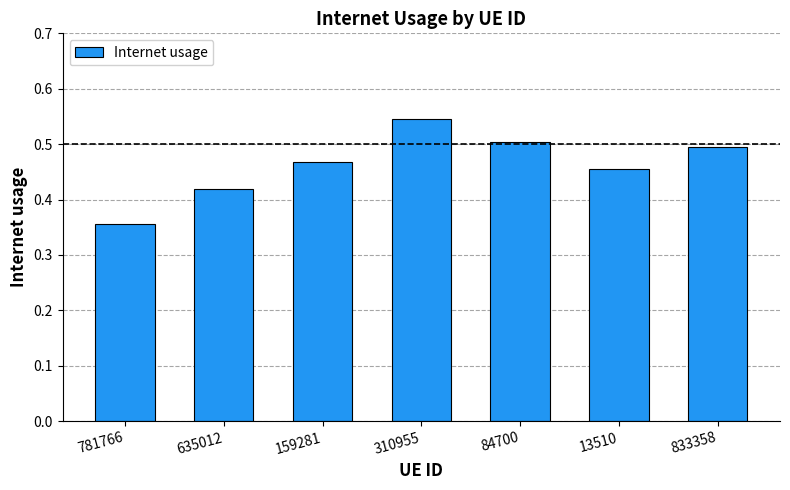

How many bars are there in total?

7